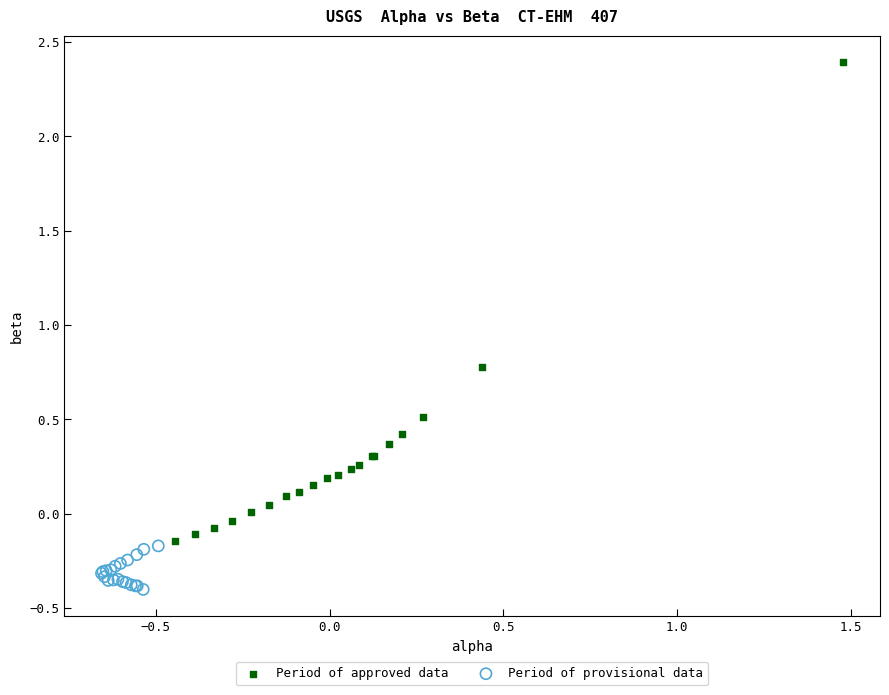

Which series has the largest Y range (max minus min)?

Period of approved data